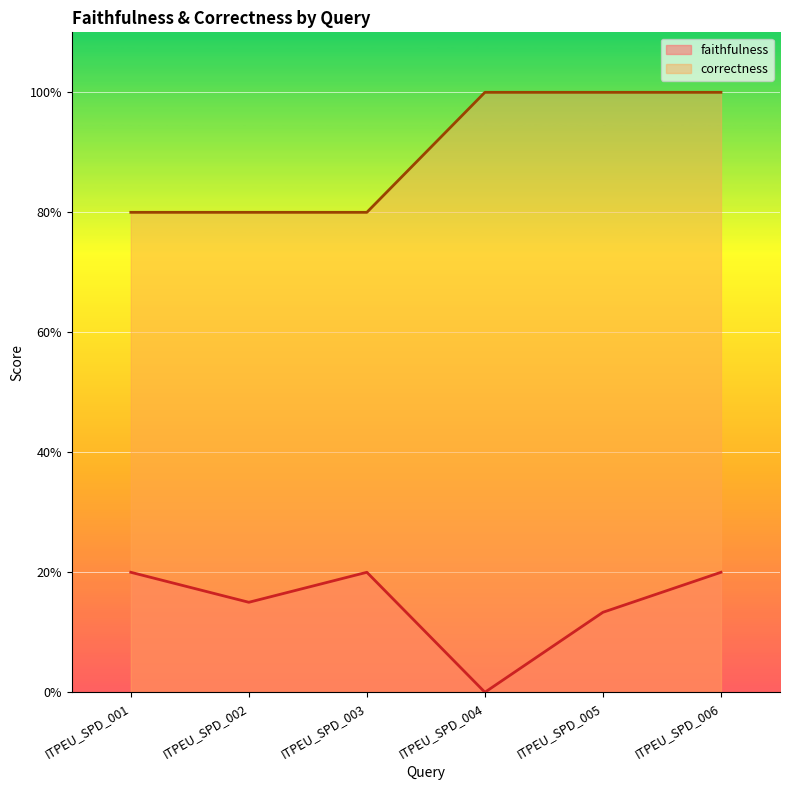

Does the chart display data point markers on the line(s)?

No